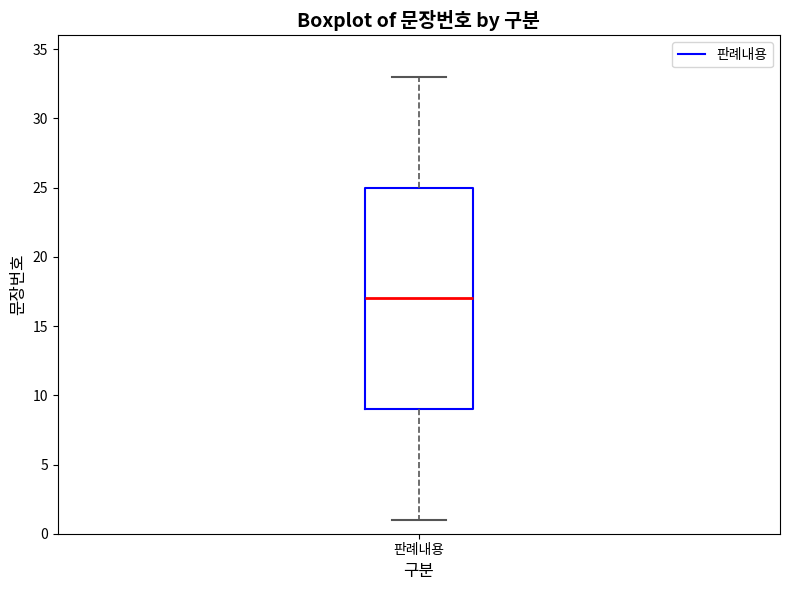

Transcribe this box plot: give where the median line is, the range the box spans, and where the two whiskers end, as read against the y-axis. The values are not printed on the chart, so give them approximately, as read against the axis.

median 17, box 9 to 25, whiskers 1 to 33